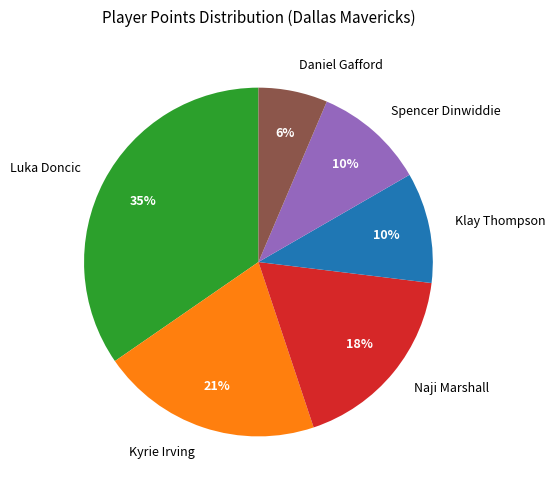

Does any single category account for the majority?

No